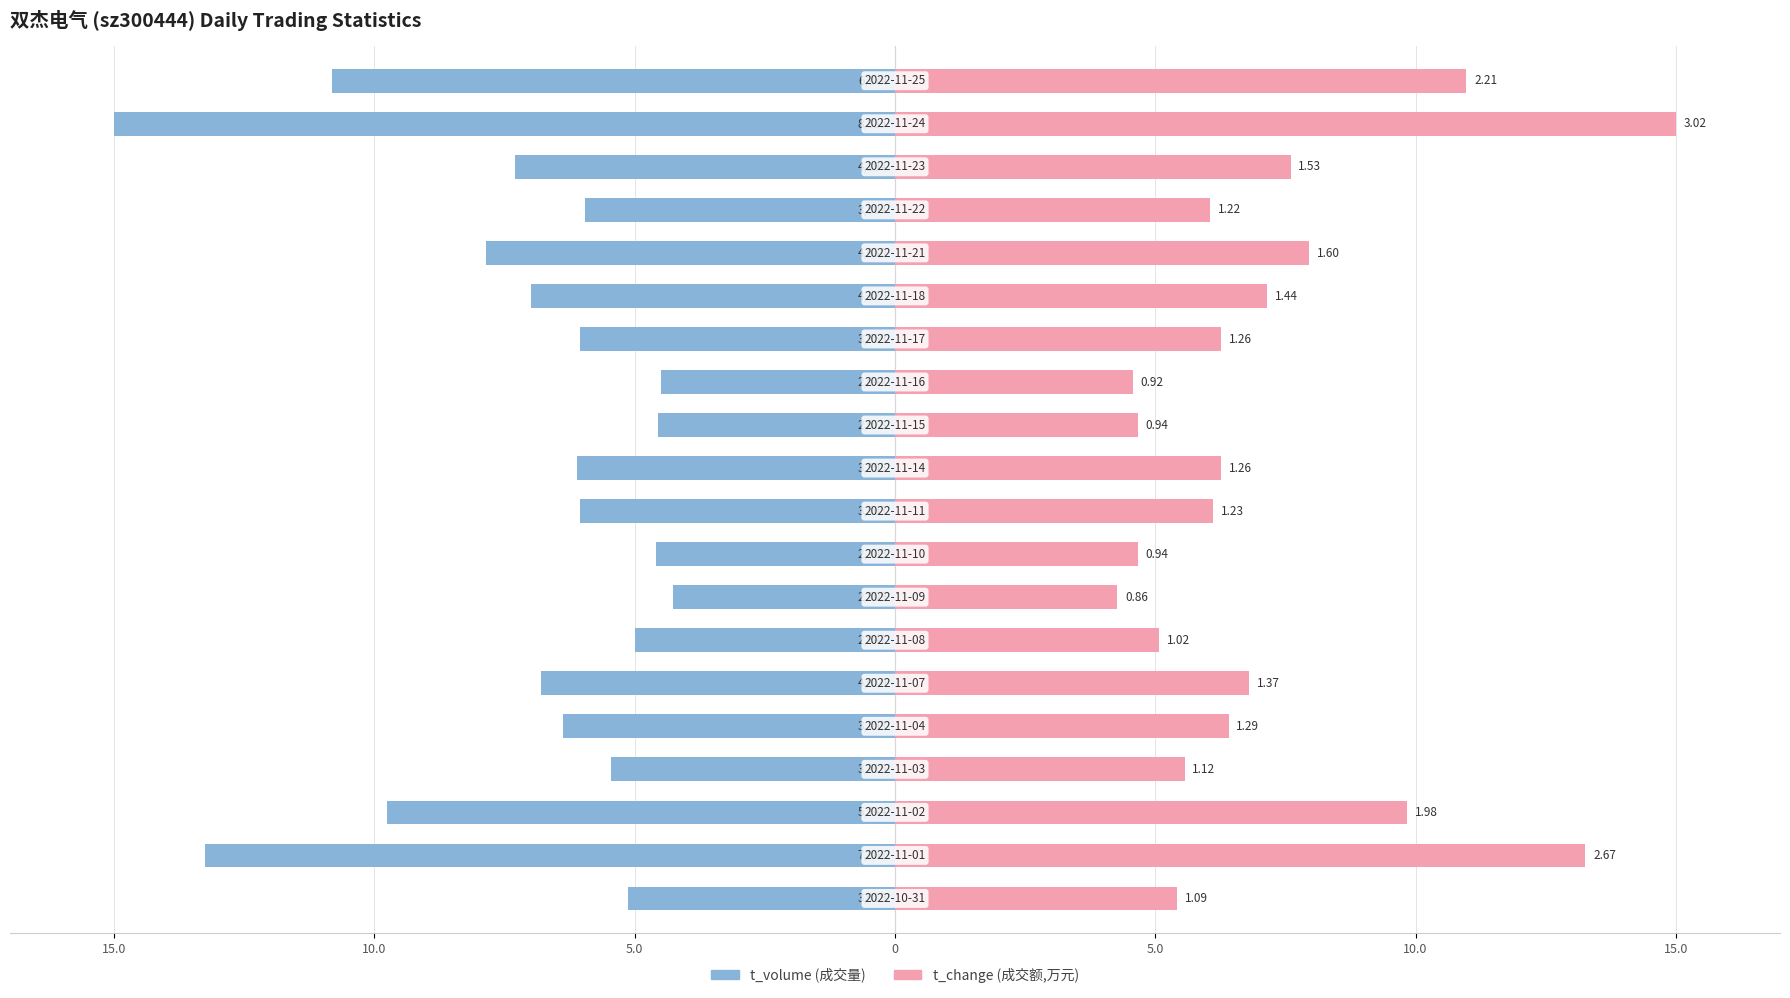

What is the smallest value displayed?

-15.0